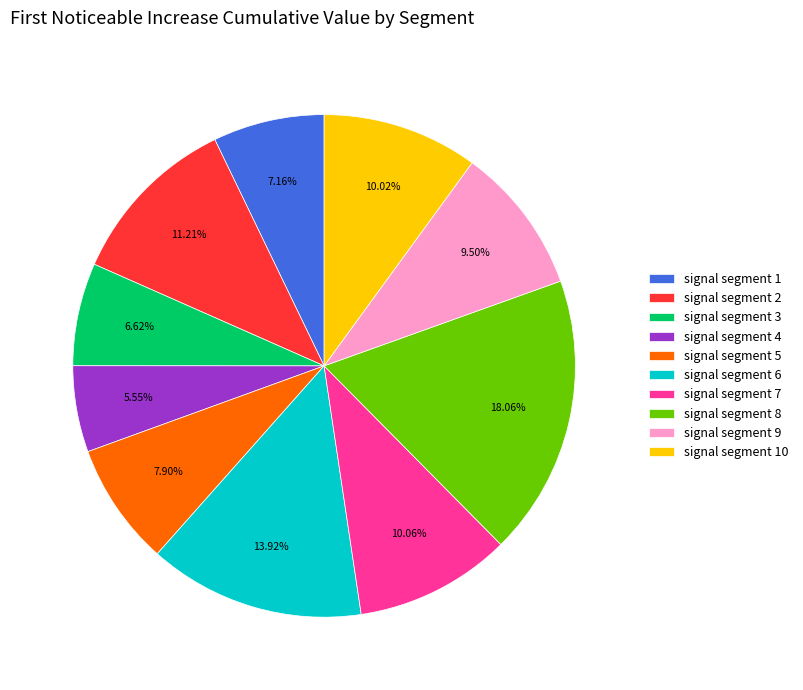

To the nearest percent, what is the difference between the signal segment 1 and signal segment 2 slice percentages?

4%